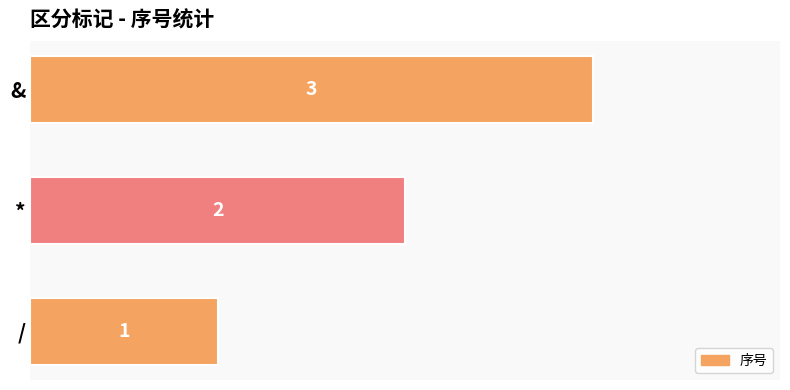

At which category does the chart reach its minimum across all series?

/